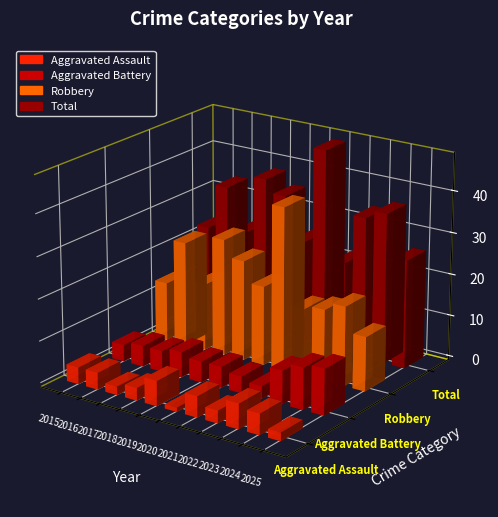

True or false: Aggravated Assault has a value of 5 at 2022.

False